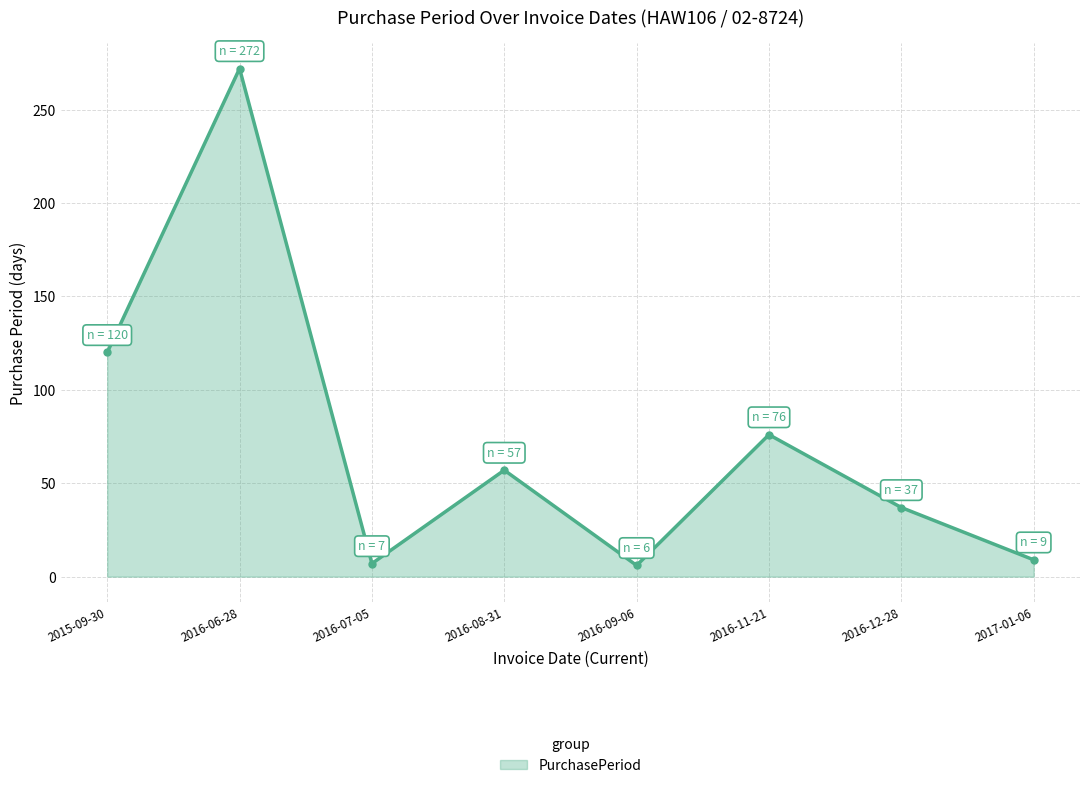

At which category does the data reach its first local valley?

2016-07-05